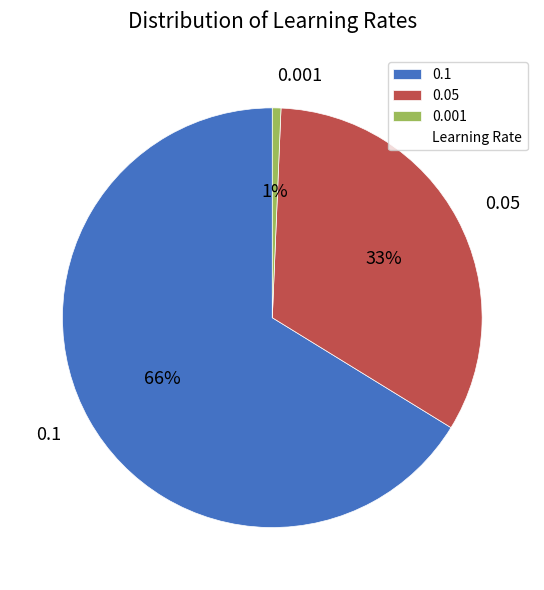

What percentage is the 0.1 slice, to the nearest percent?

66%